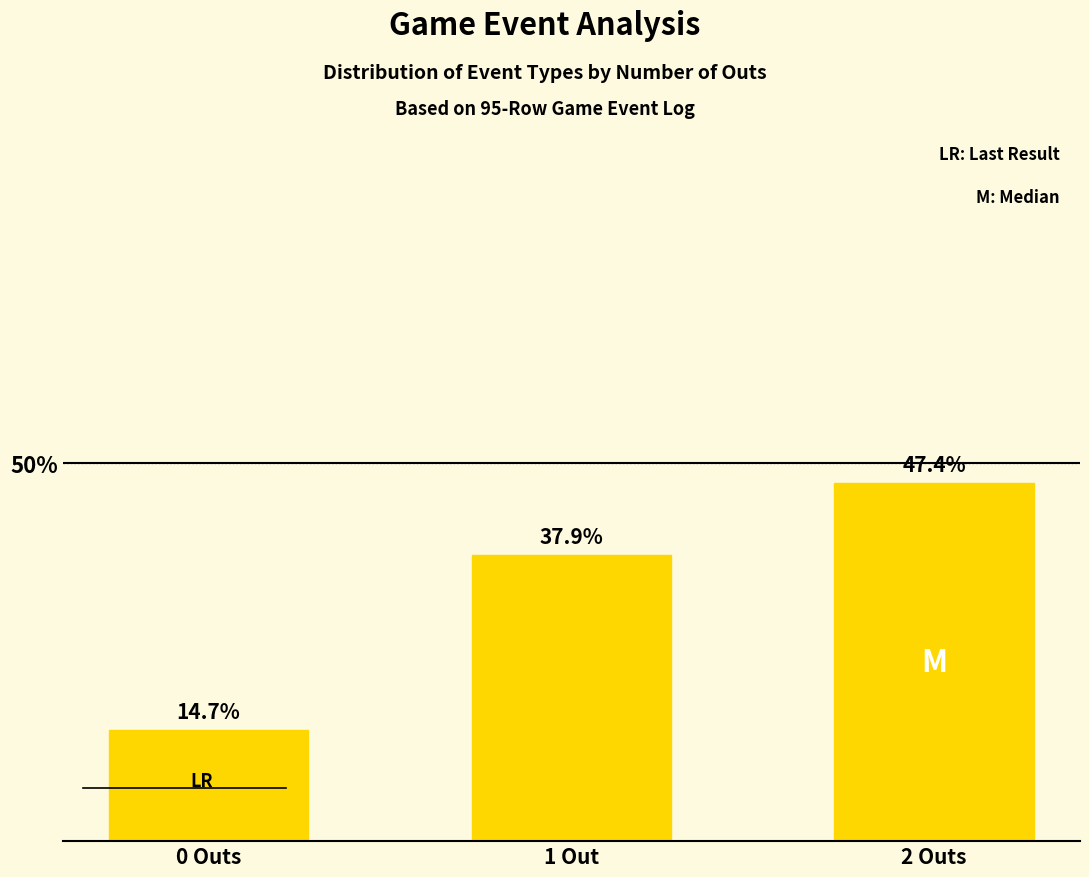

Does the chart contain any negative values?

No